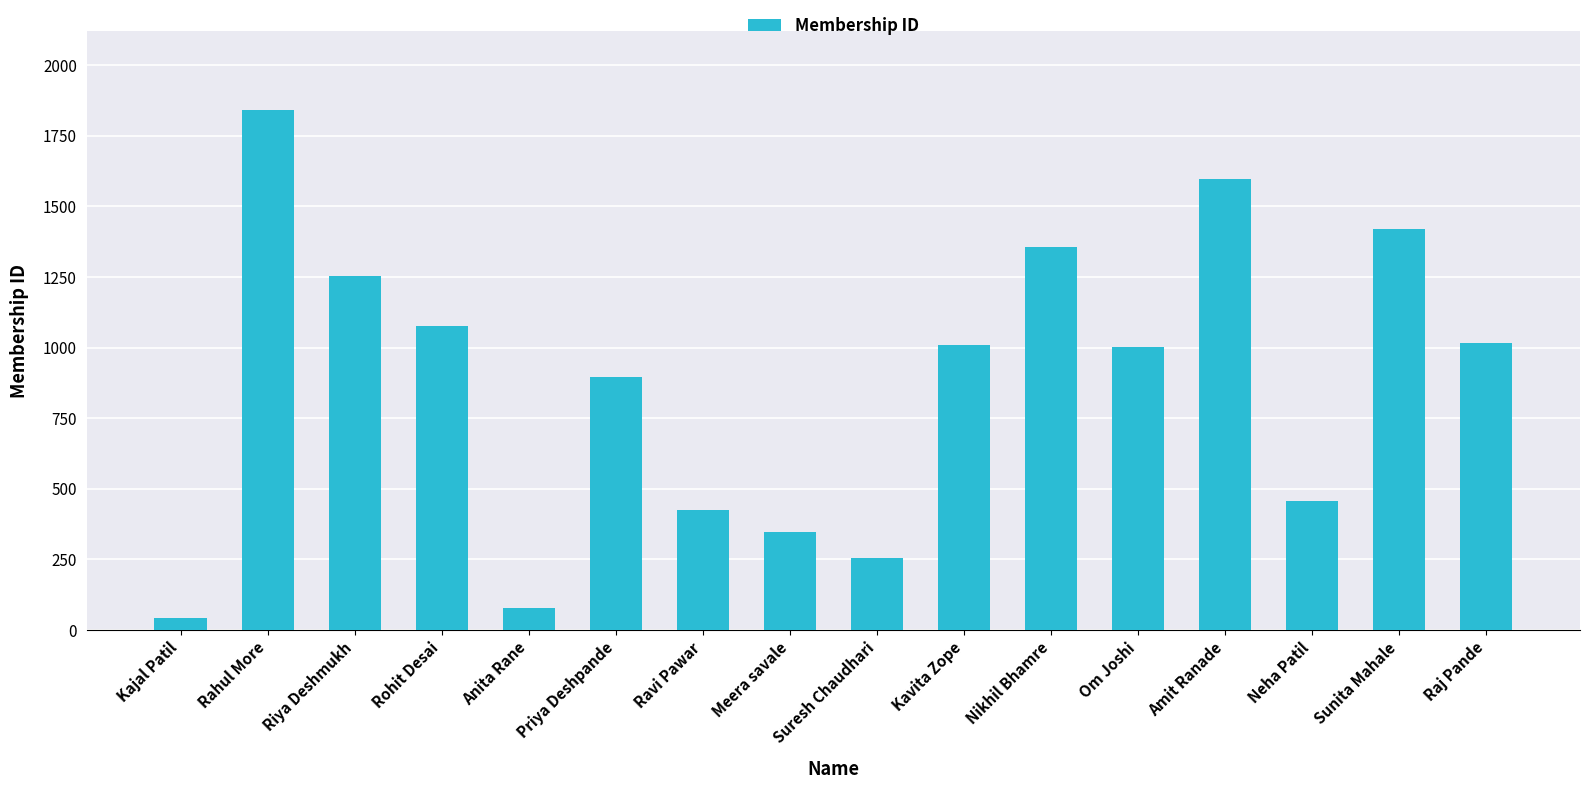

True or false: the data shows 557 at Ravi Pawar.

False